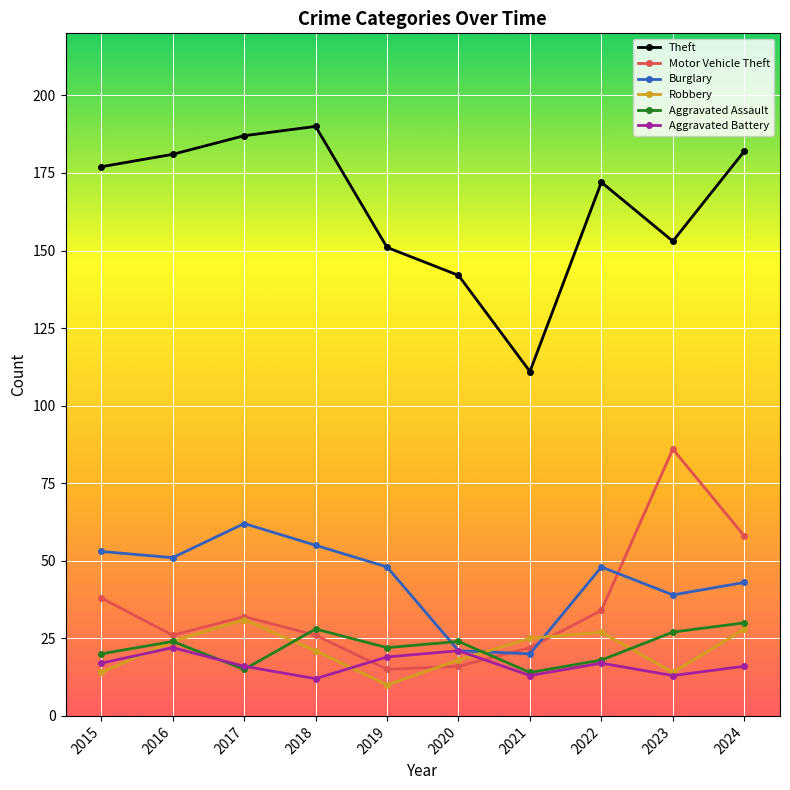

Is it true that Robbery equals 25 at 2021?

True